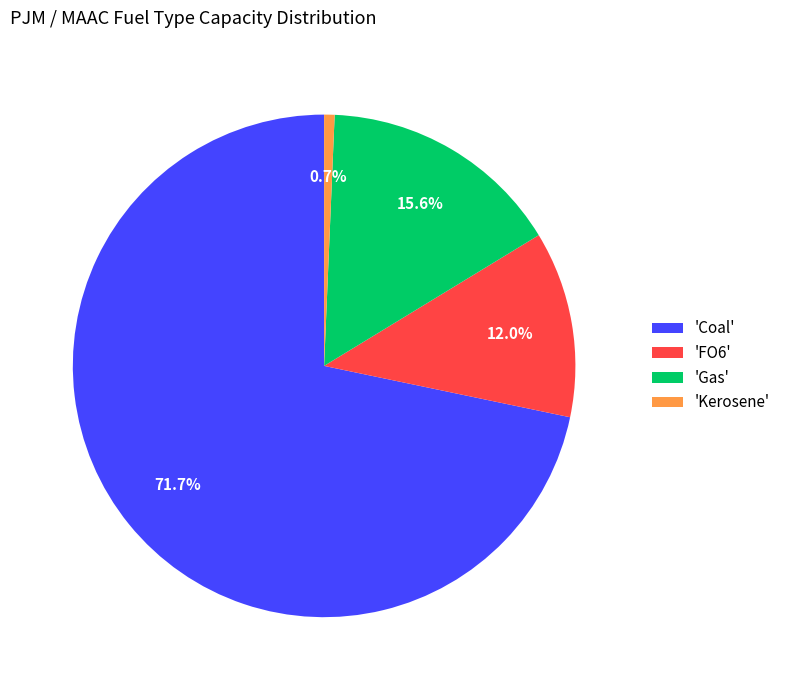

Is there a majority slice in this chart?

Yes